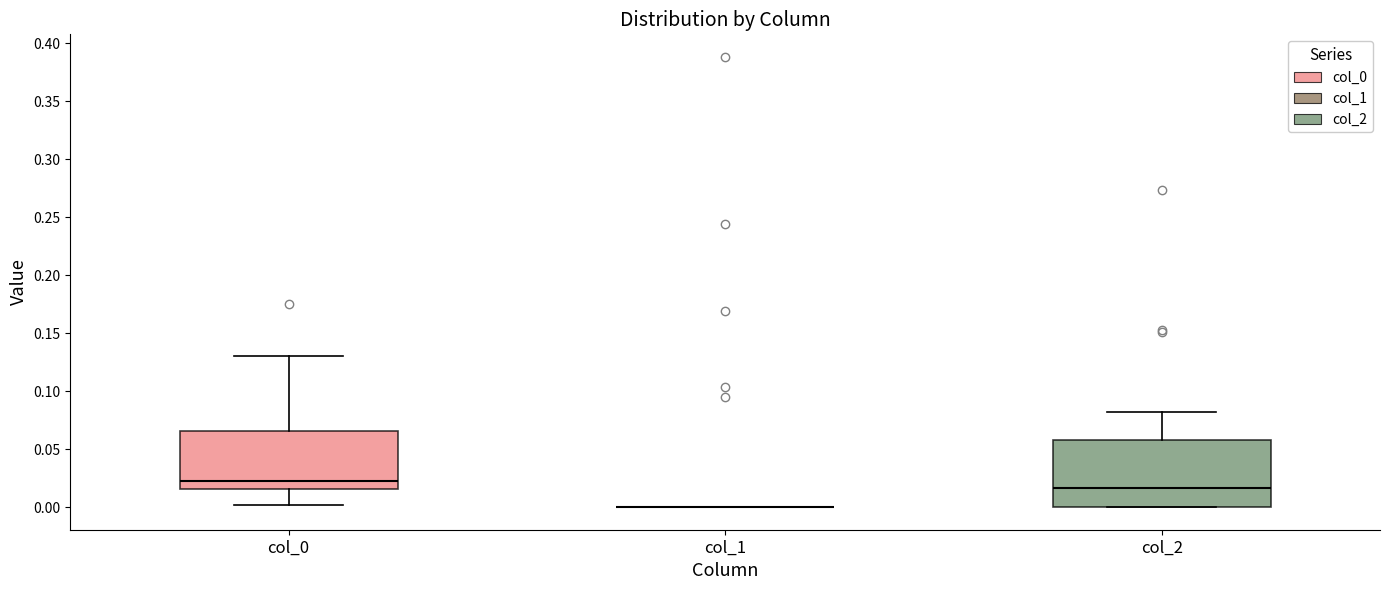

Reading left to right, read every box against the y-axis: the position of its median line, the range the box covers, and the ends of its whiskers. The values are not printed on the chart, so give them approximately, as read against the axis.

col_0: median 0.025, box 0.015 to 0.065, whiskers 0.000 to 0.130
col_1: box collapsed to a line at 0.000, whiskers 0.000 to 0.000
col_2: median 0.015, box 0.000 to 0.060, whiskers 0.000 to 0.080